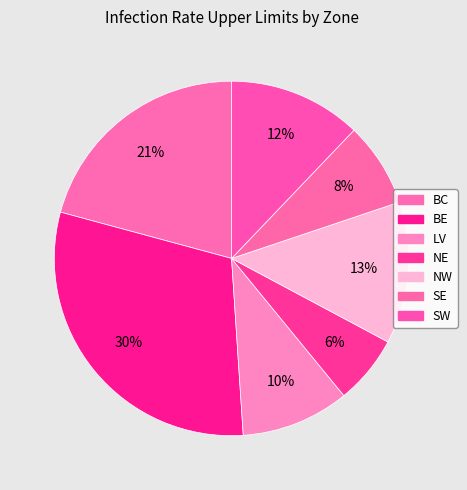

To the nearest percent, what percentage of the pie is LV?

10%